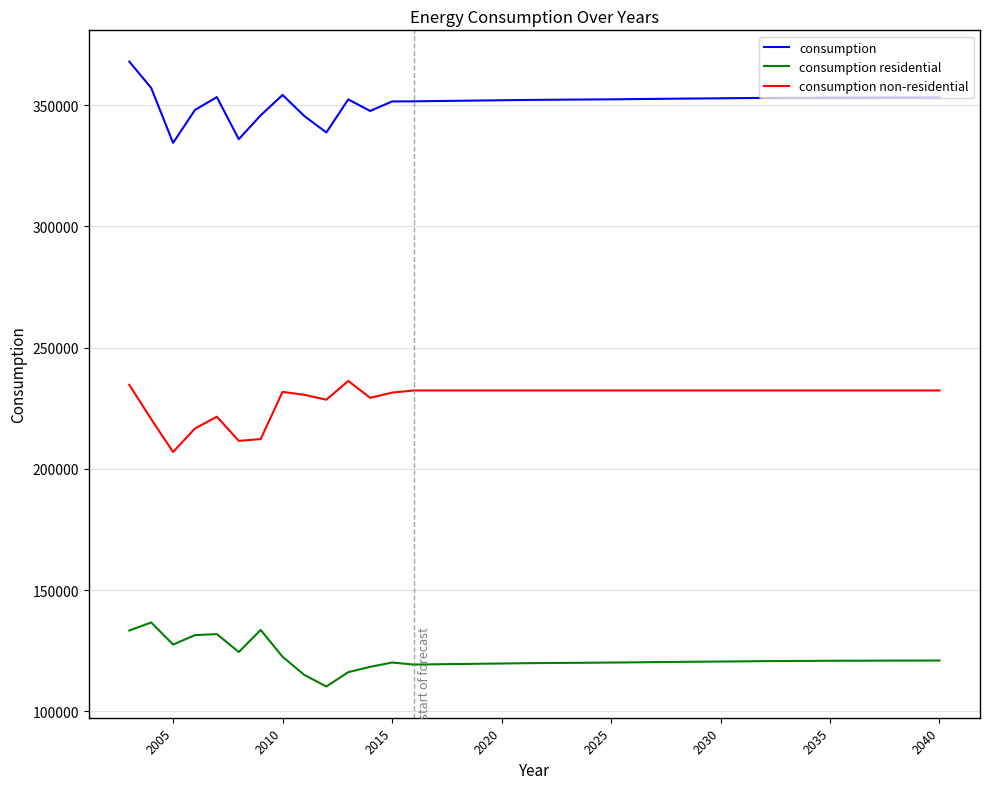

Which series has the largest total across all categories?

consumption